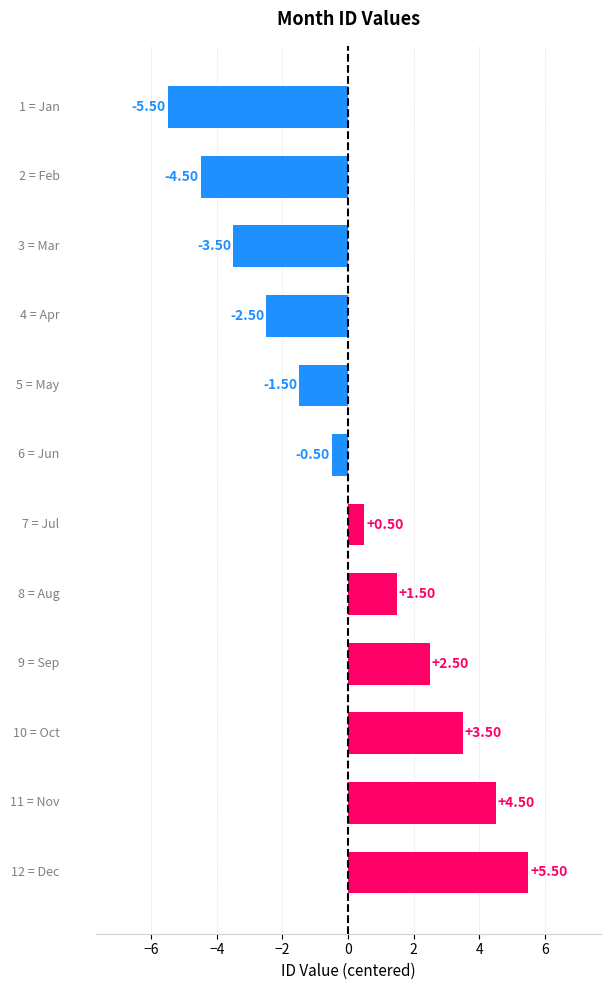

What is the difference between the maximum and minimum values?

11.0